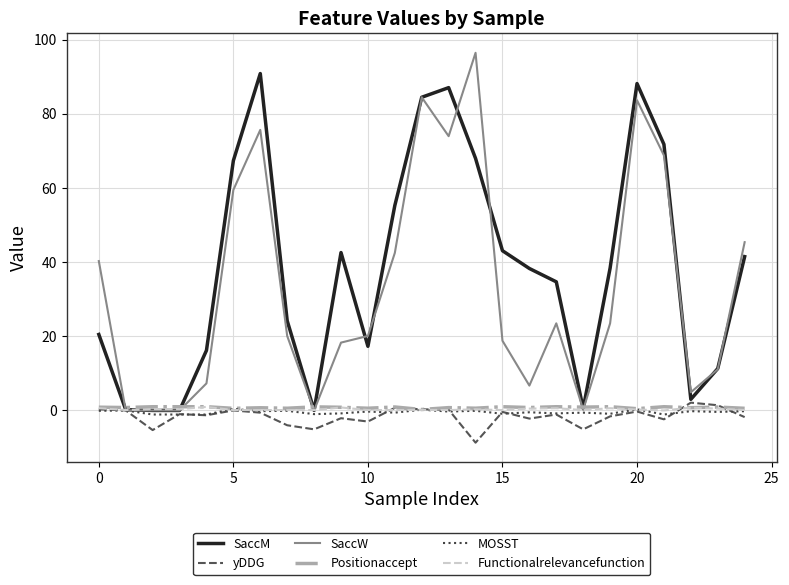

After their last crossing, which series has the higher values: SaccM or Positionaccept?

SaccM